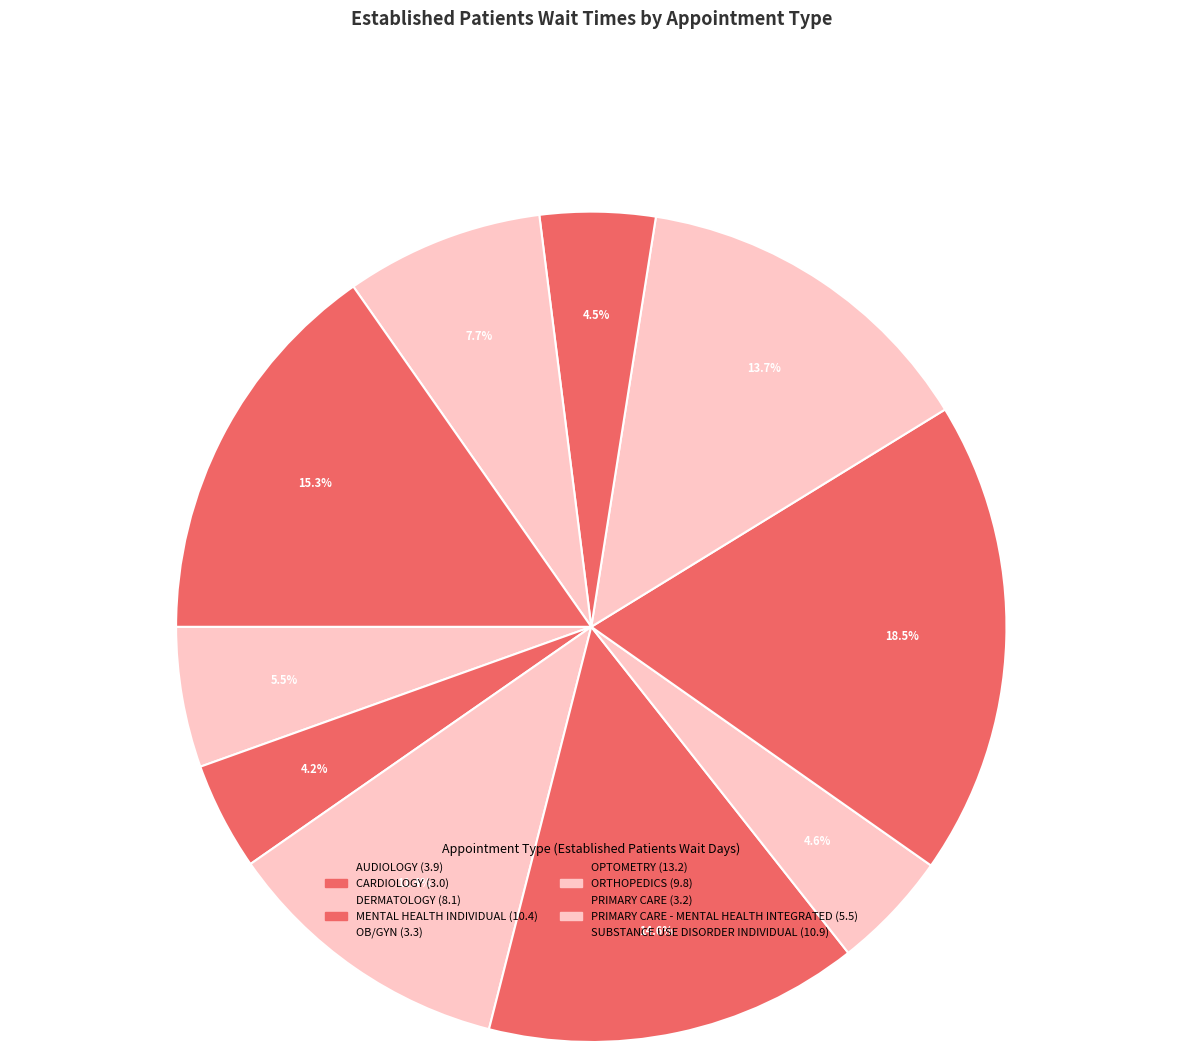

What is the largest slice in the pie chart?

OPTOMETRY